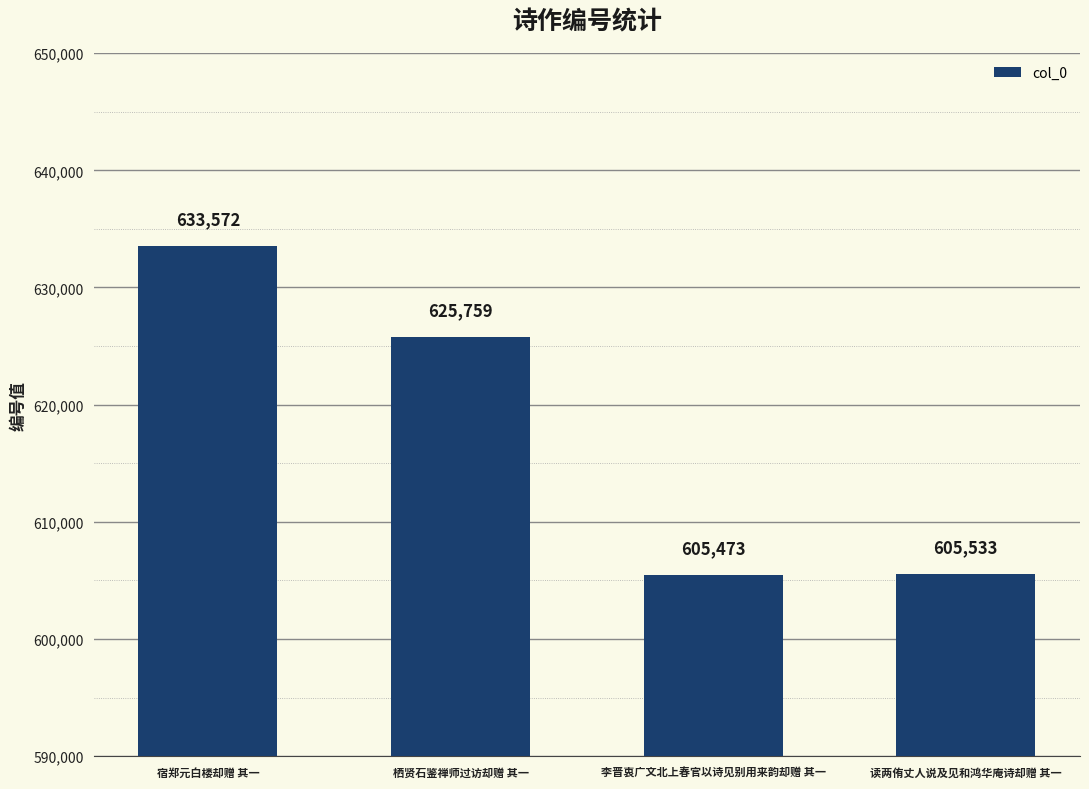

List the labels in order of value, largest first.

宿郑元白楼却赠 其一, 栖贤石鉴禅师过访却赠 其一, 读两侑丈人说及见和鸿华庵诗却赠 其一, 李晋衷广文北上春官以诗见别用来韵却赠 其一